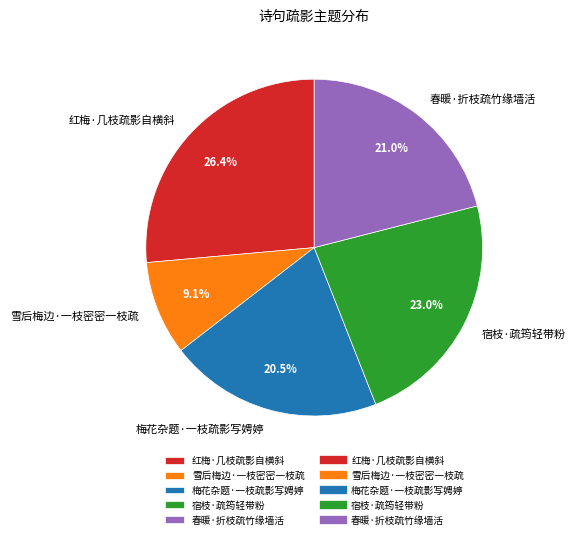

How many segments does this pie chart have?

5